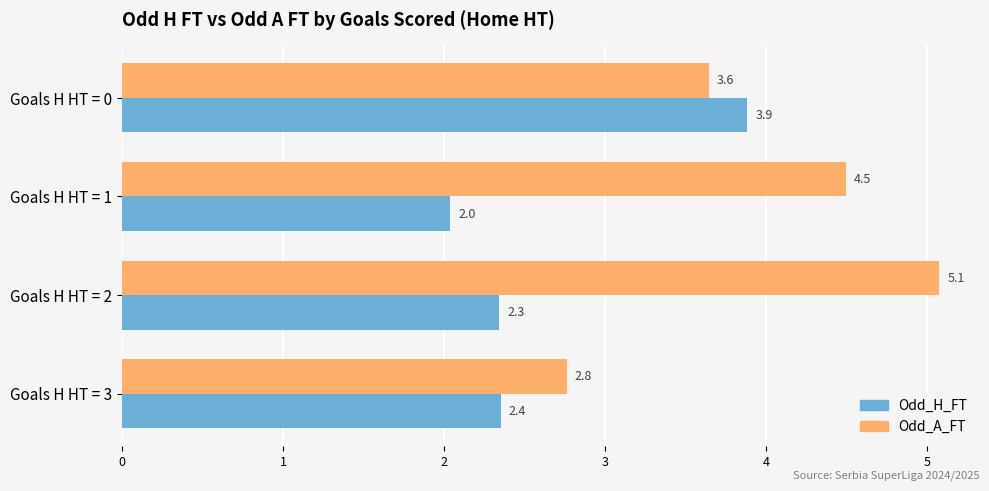

List the series in order of their overall mean, highest first.

Odd_A_FT, Odd_H_FT